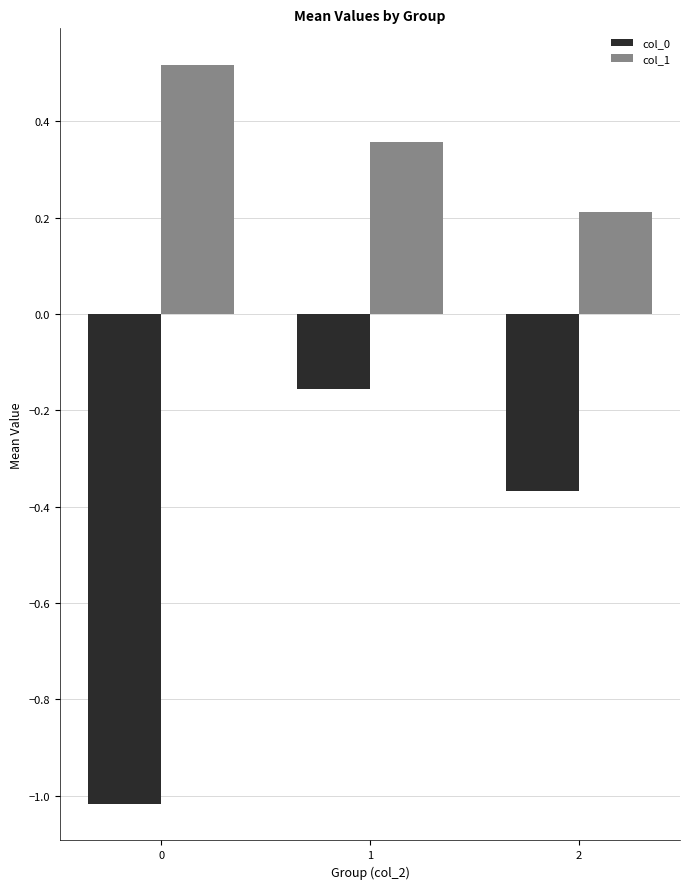

True or false: col_1 has a value of 0.5 at 0.

True